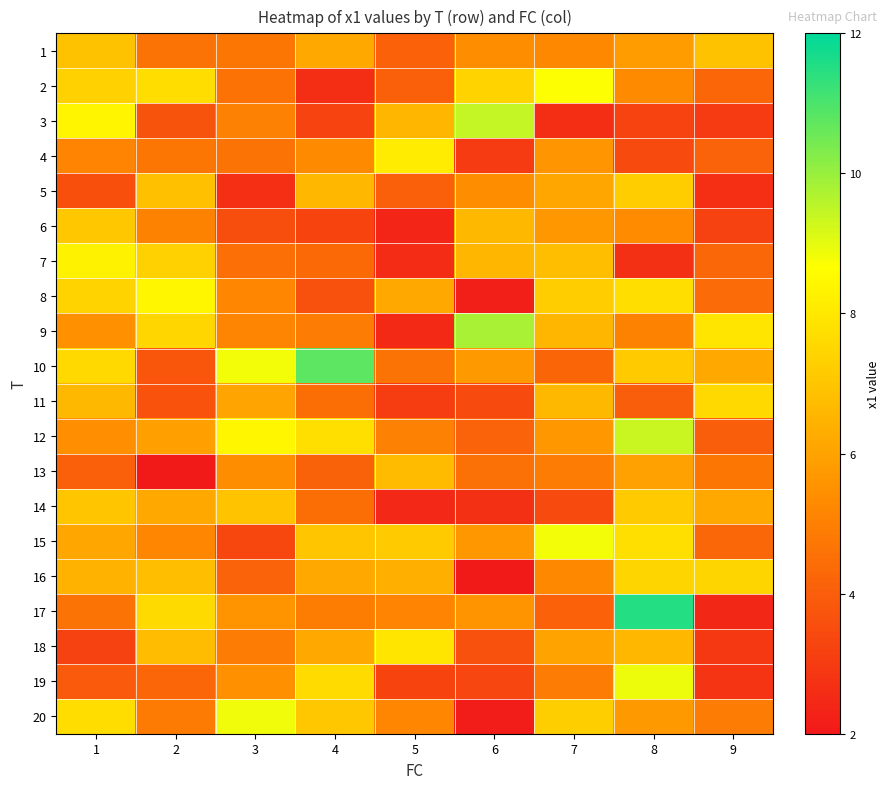

What is the total value across all series at 4?

110.6